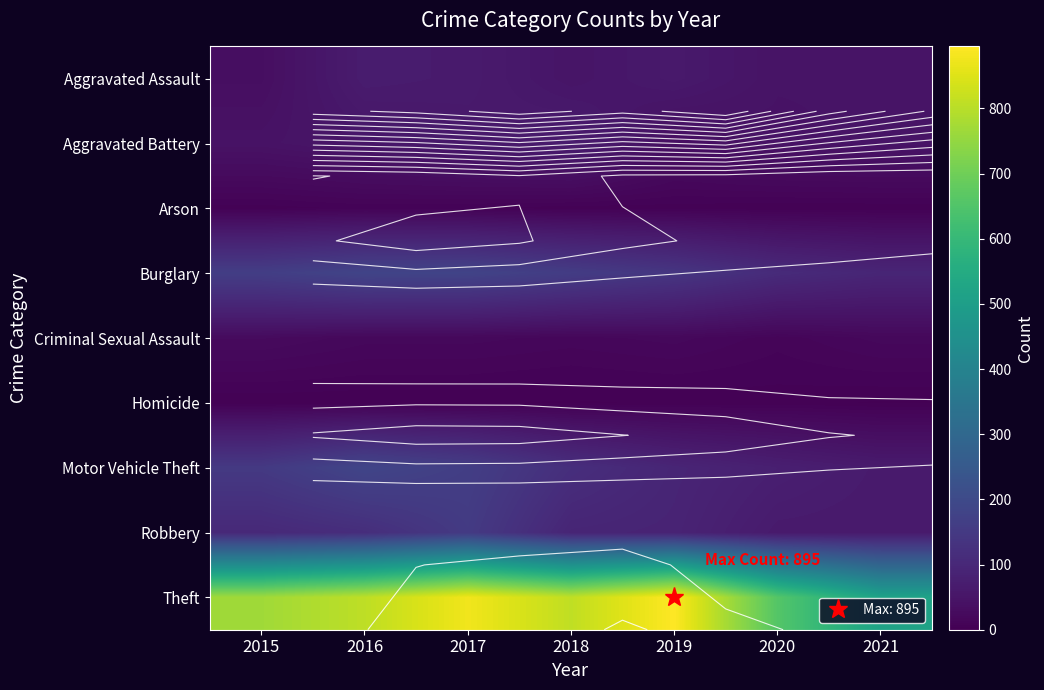

What is the average value of the Burglary series?

147